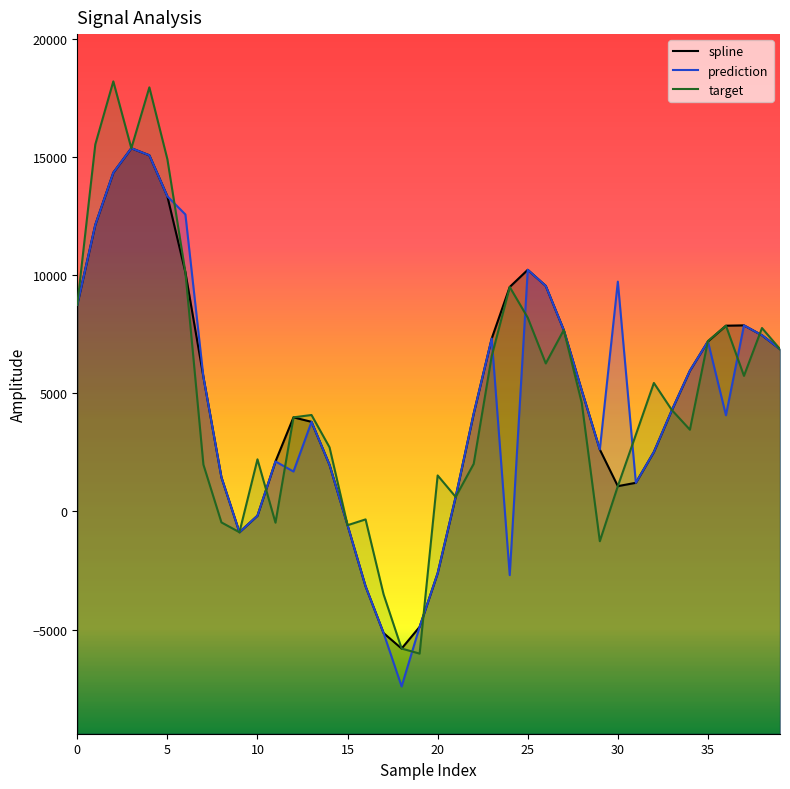

What is the average value of the spline series?

4847.6